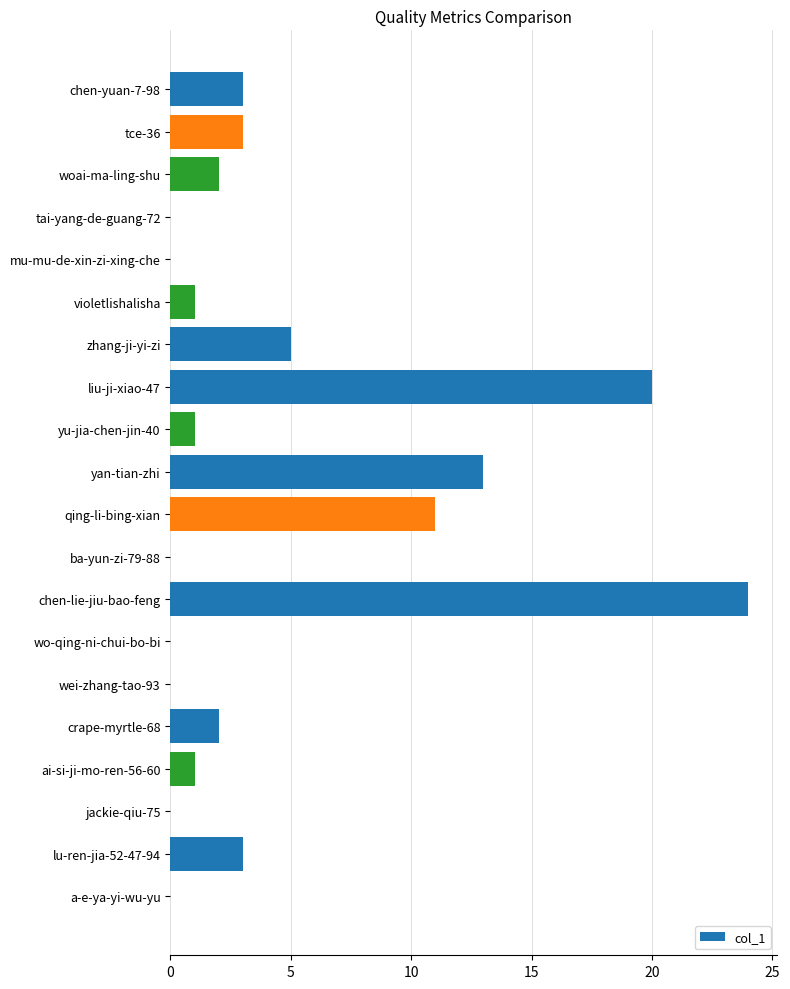

Does the chart contain stacked bars?

No